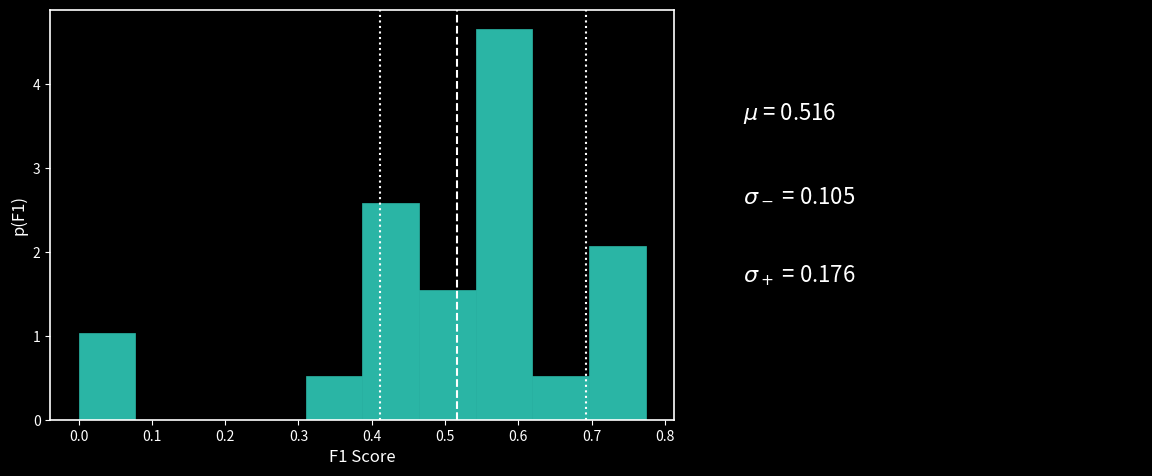

Which range on the x-axis has the tallest bar?

0.54 to 0.62